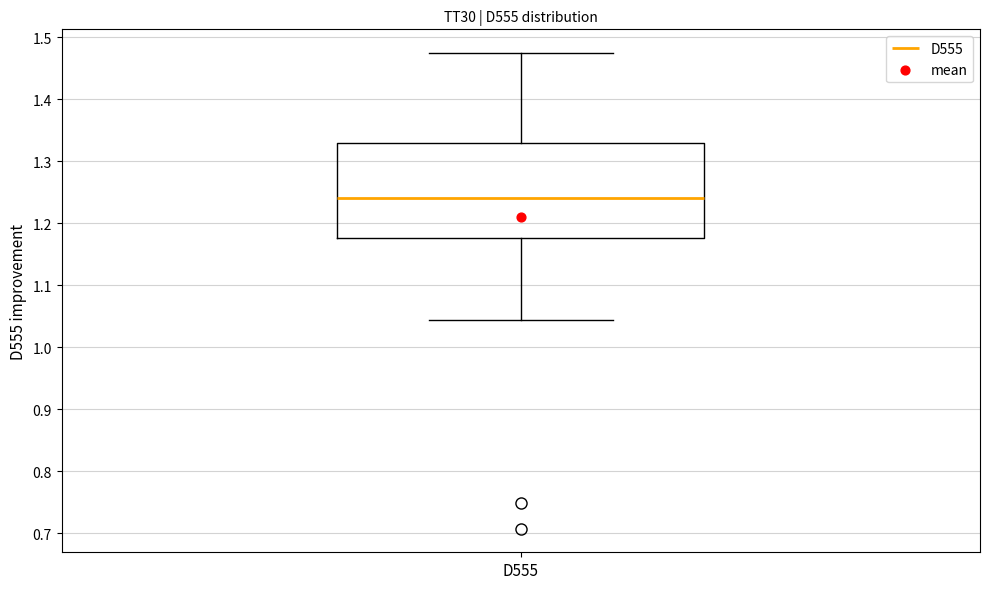

Transcribe this box plot: give where the median line is, the range the box spans, and where the two whiskers end, as read against the y-axis. The values are not printed on the chart, so give them approximately, as read against the axis.

median 1.24, box 1.18 to 1.33, whiskers 1.04 to 1.47